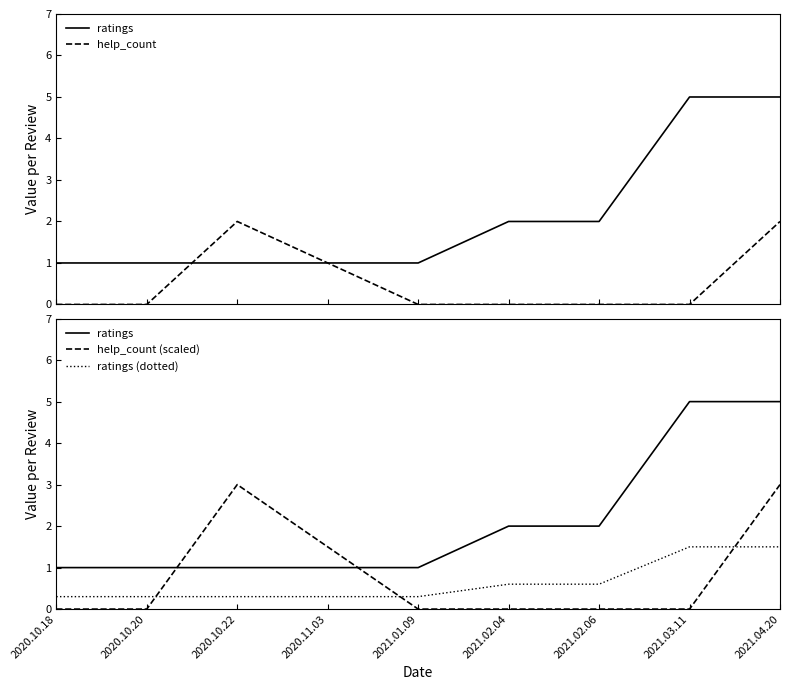

Rank the categories by ratings (dotted) value from lowest to highest.

2020.10.18, 2020.10.20, 2020.10.22, 2020.11.03, 2021.01.09, 2021.02.04, 2021.02.06, 2021.03.11, 2021.04.20